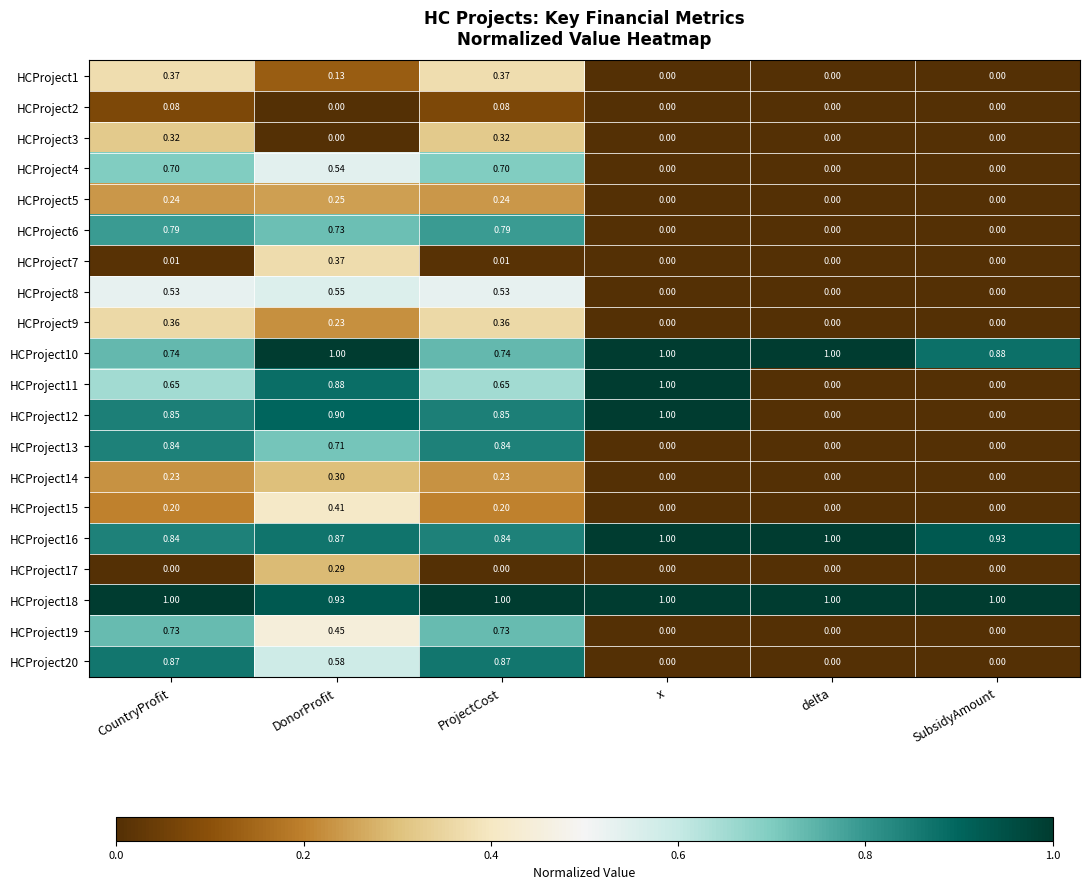

Is the value of HCProject10 at x greater than the value of HCProject15 at CountryProfit?

Yes